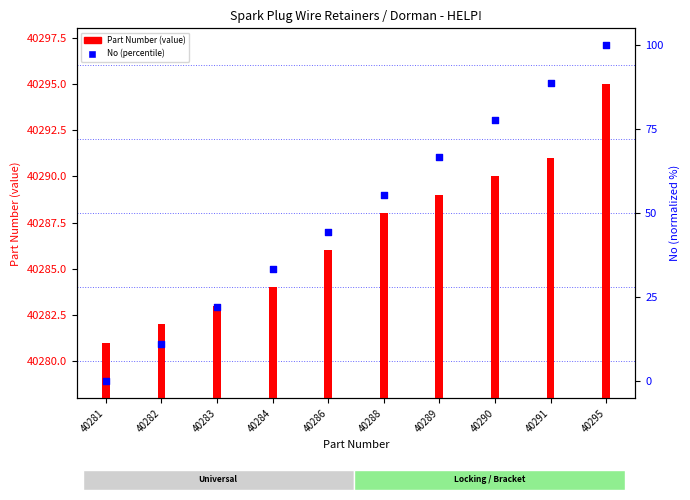

Which series contains the highest Y value?

Part Number